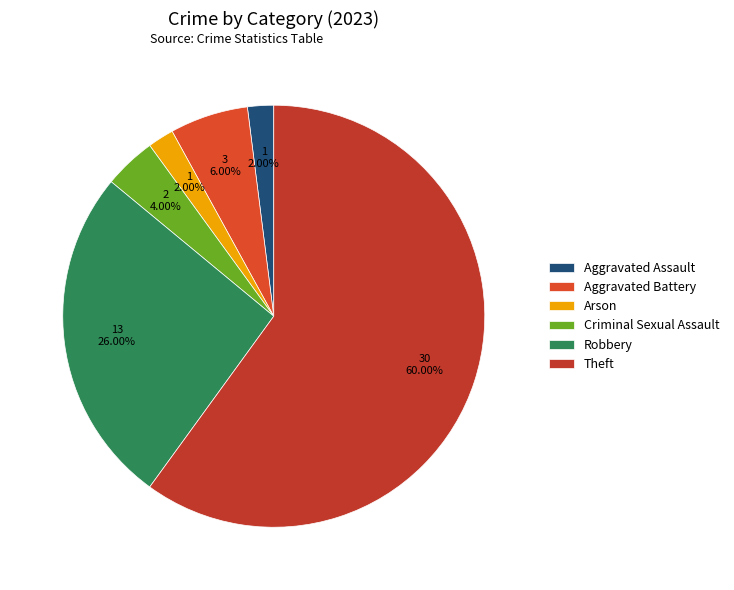

To the nearest percent, what percentage of the pie is Arson?

2%